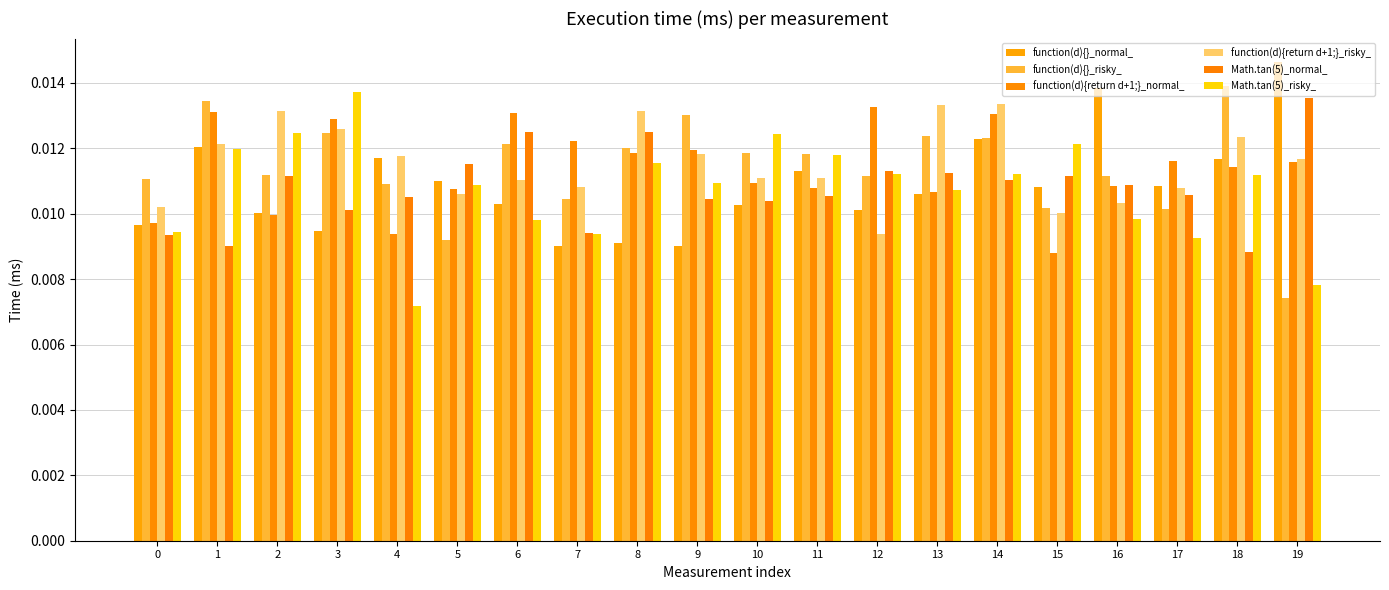

Is the value of function(d){return d+1;}_normal_ at 0 greater than the value of function(d){return d+1;}_risky_ at 16?

No